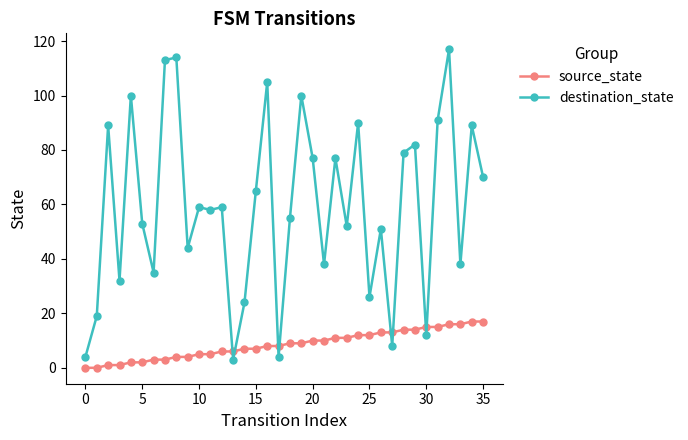

True or false: destination_state has more than 1 points higher than both neighbors.

True